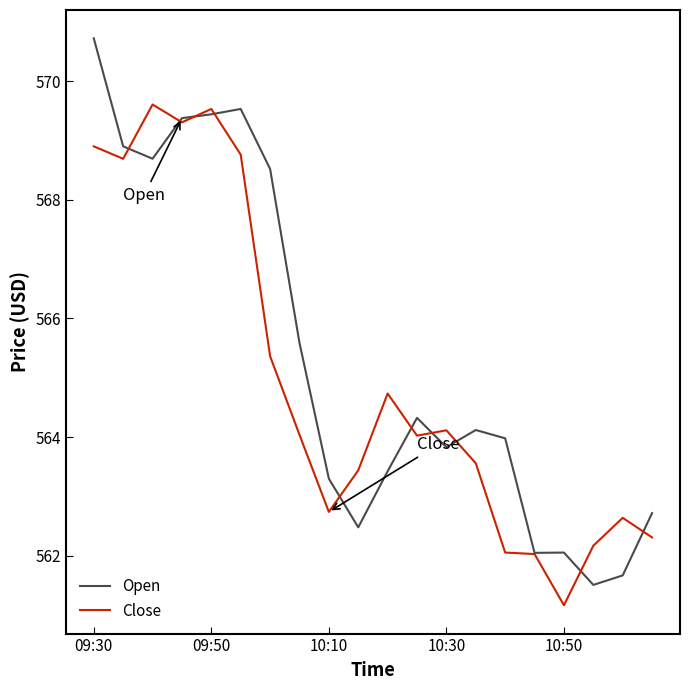

True or false: Open has more than 0 interior local peaks.

True